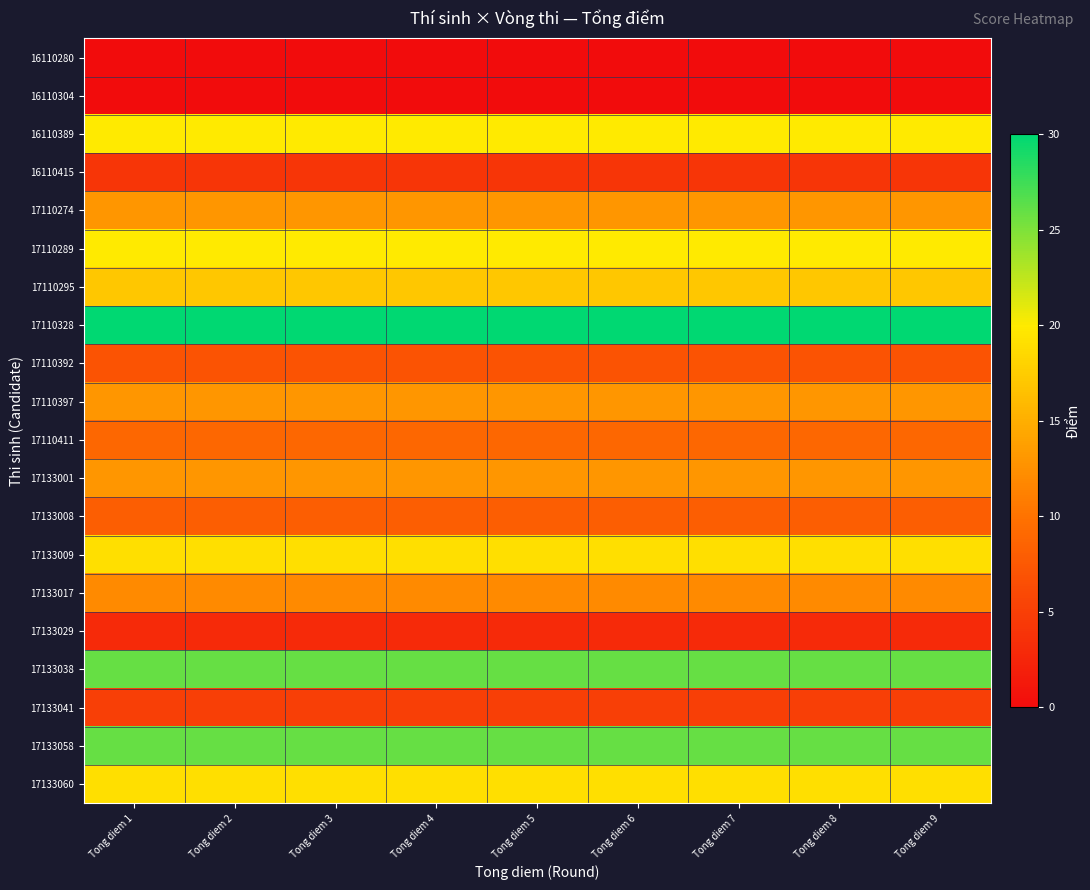

At how many categories does at least one series exceed 9?

9